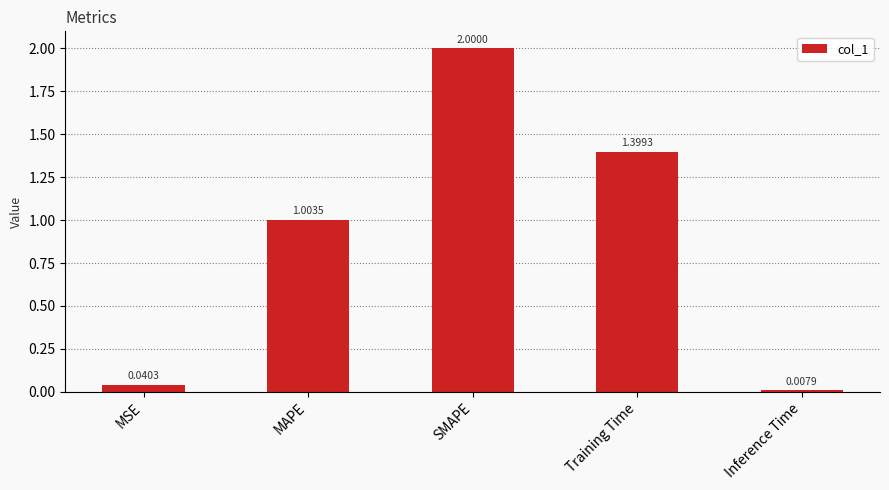

At which category does the chart reach its peak across all series?

SMAPE